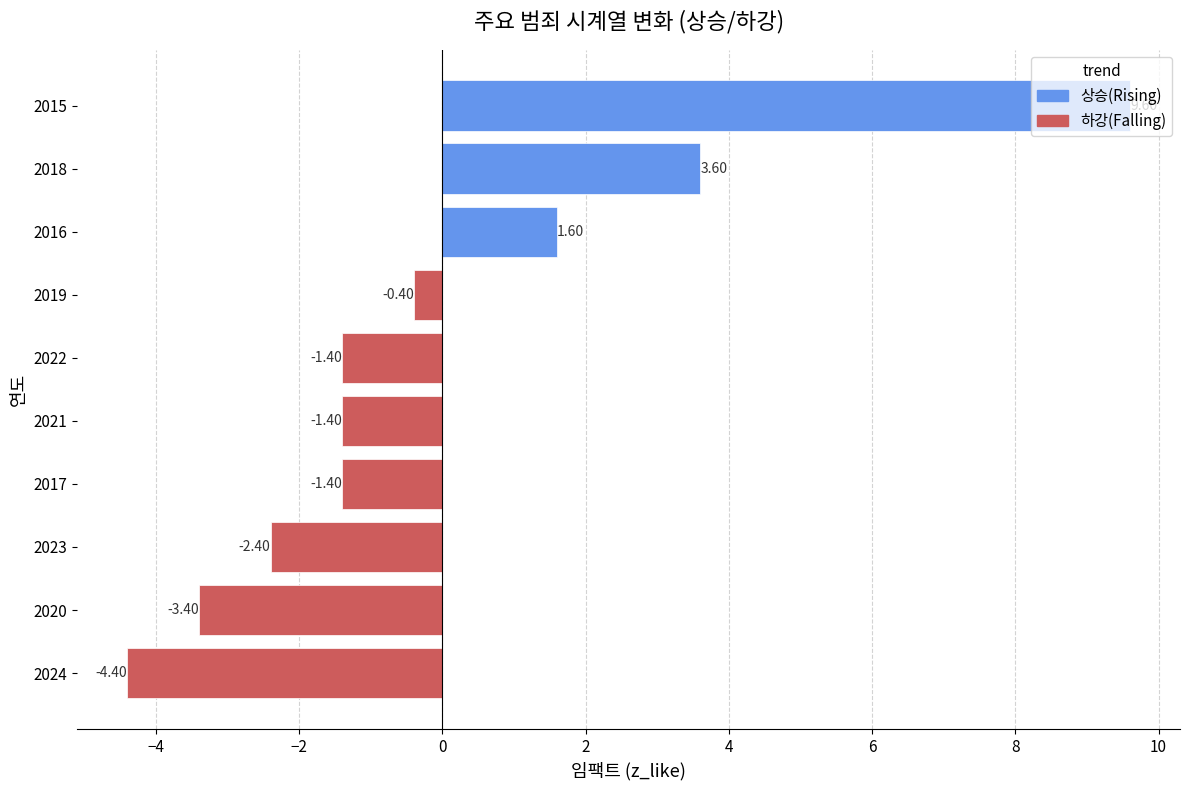

What value does the data have at 2023?

-2.4